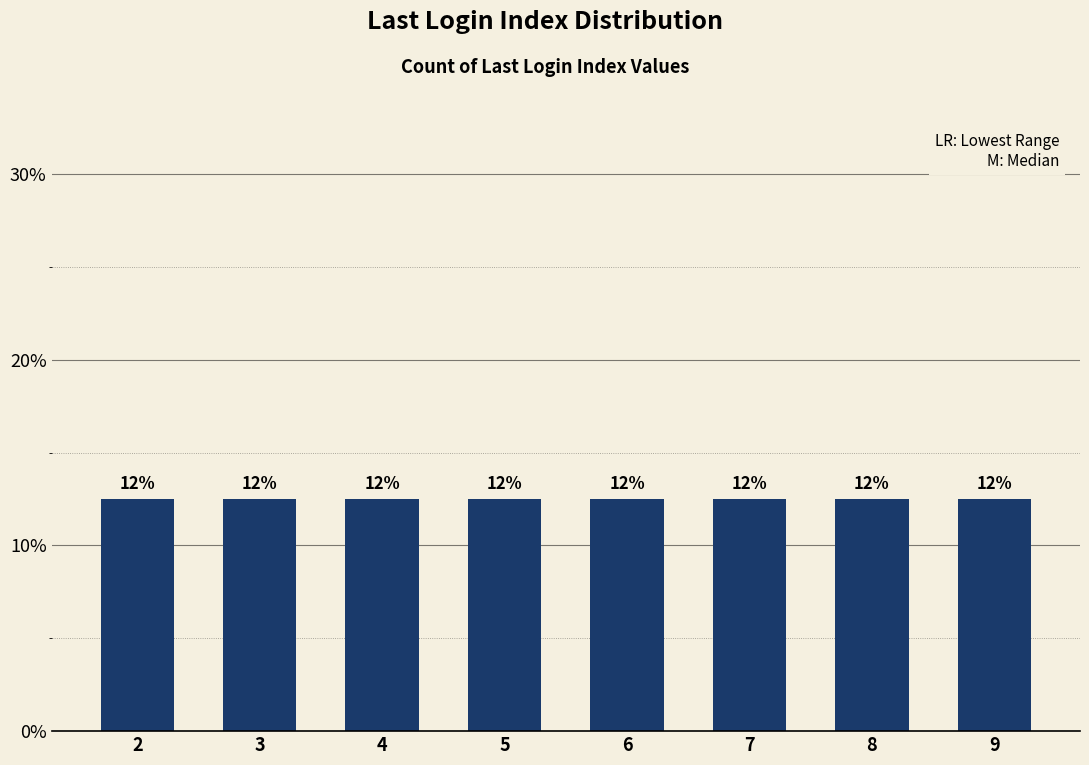

Which category has the lowest value across all series?

6